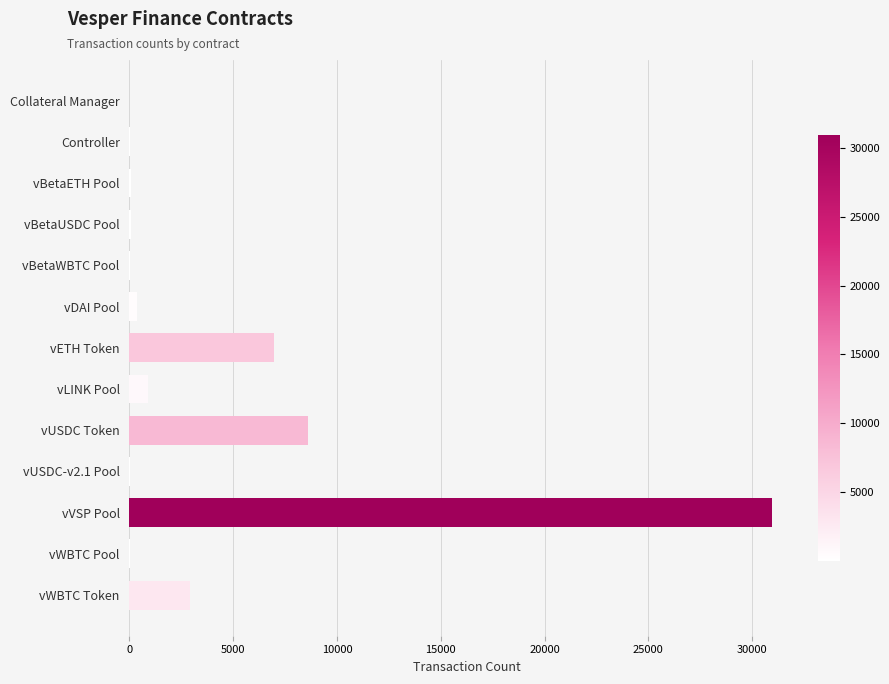

What is the sum of all values?

50897